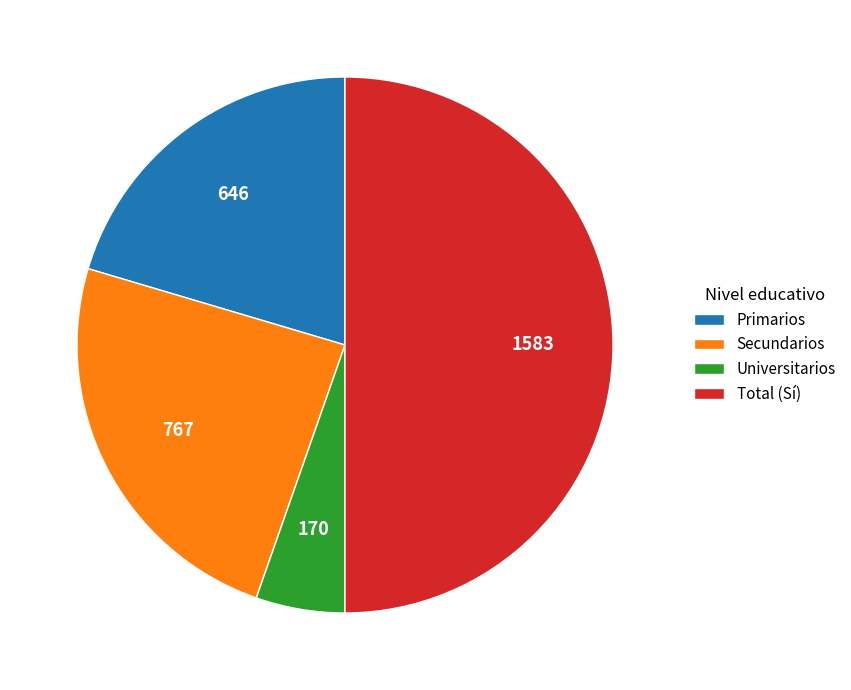

Between Universitarios and Primarios, which is larger?

Primarios